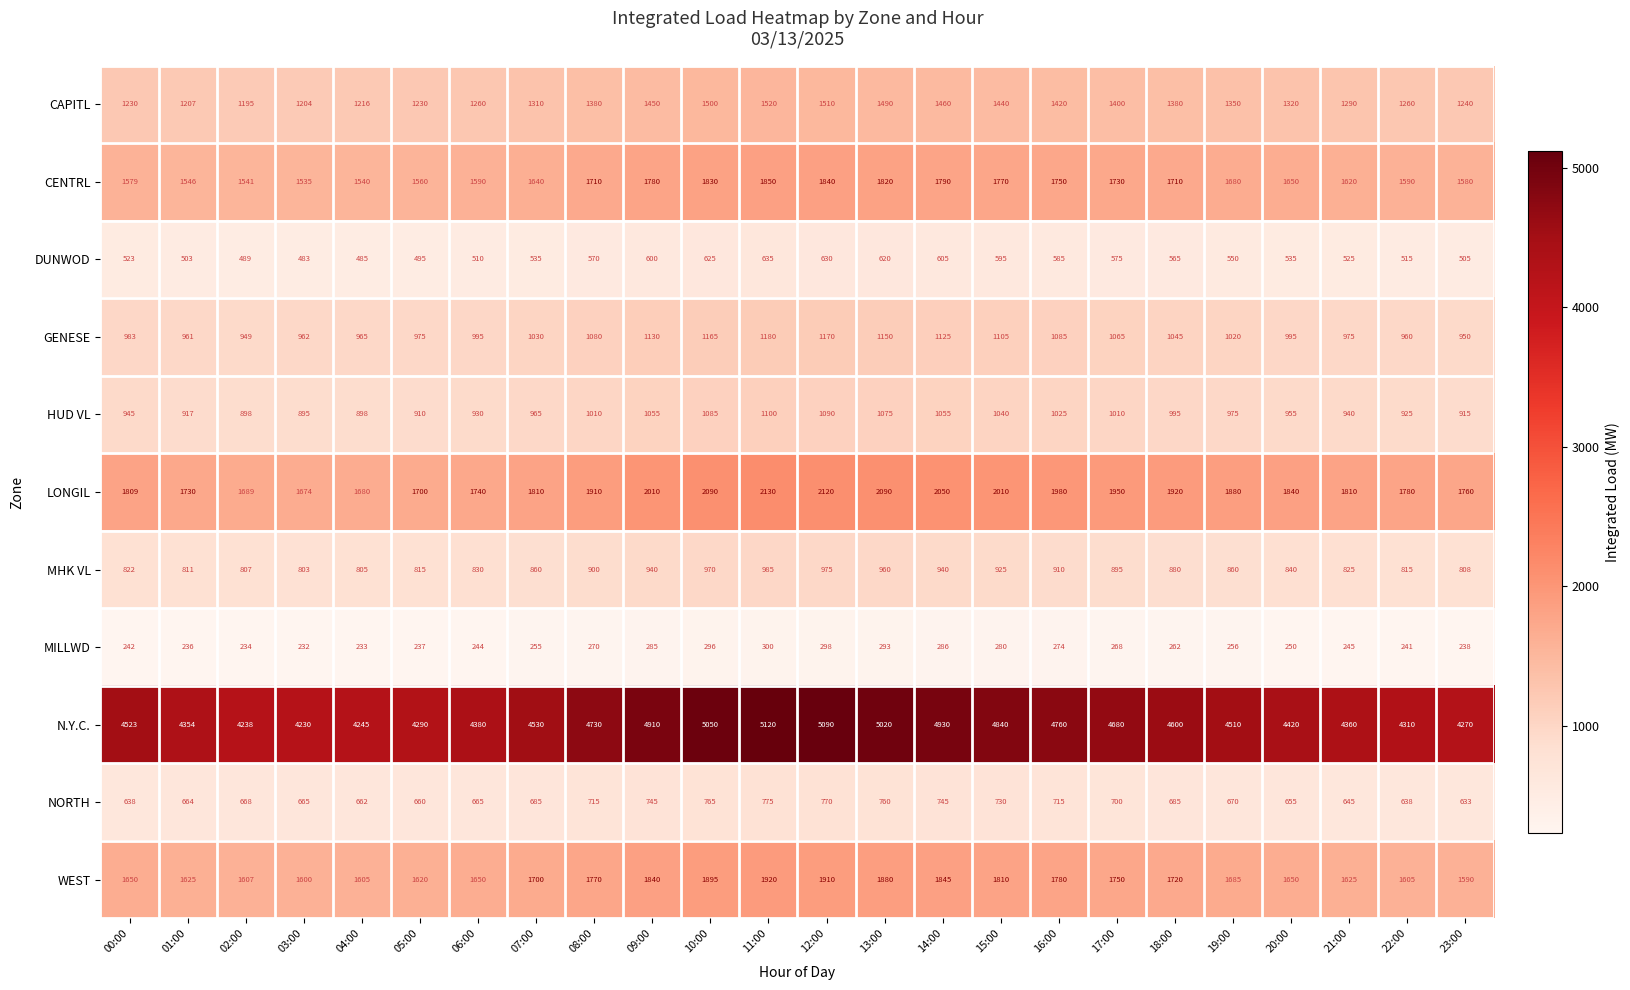

At which label does LONGIL first exceed 1880?

08:00